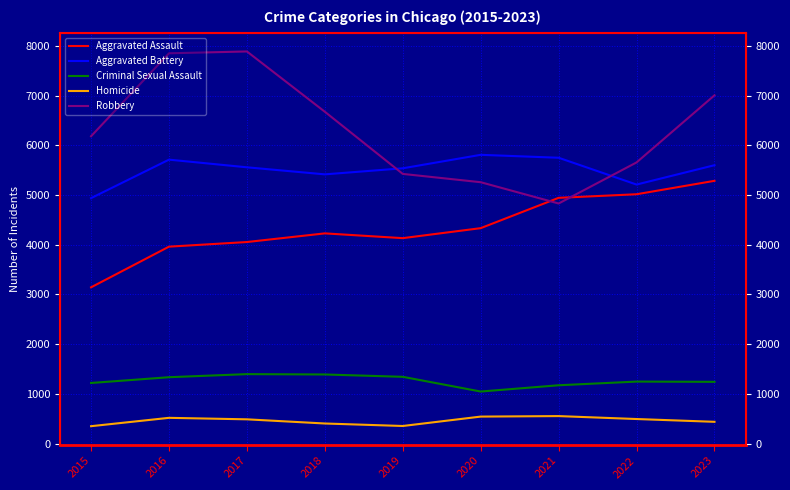

True or false: Homicide has more than 2 points higher than both neighbors.

False